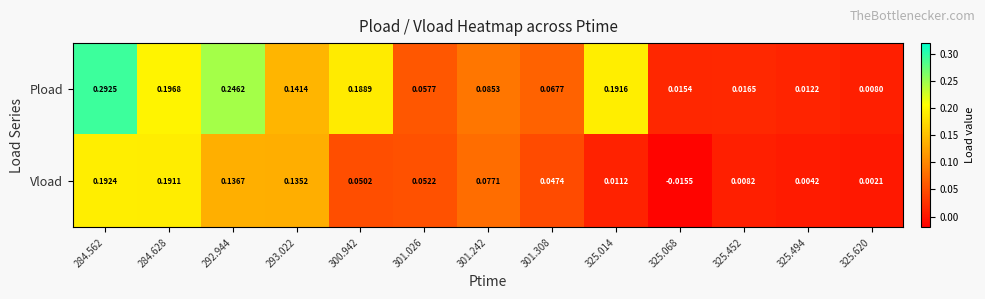

Is the value of Vload at 292.944 greater than the value of Pload at 325.452?

Yes